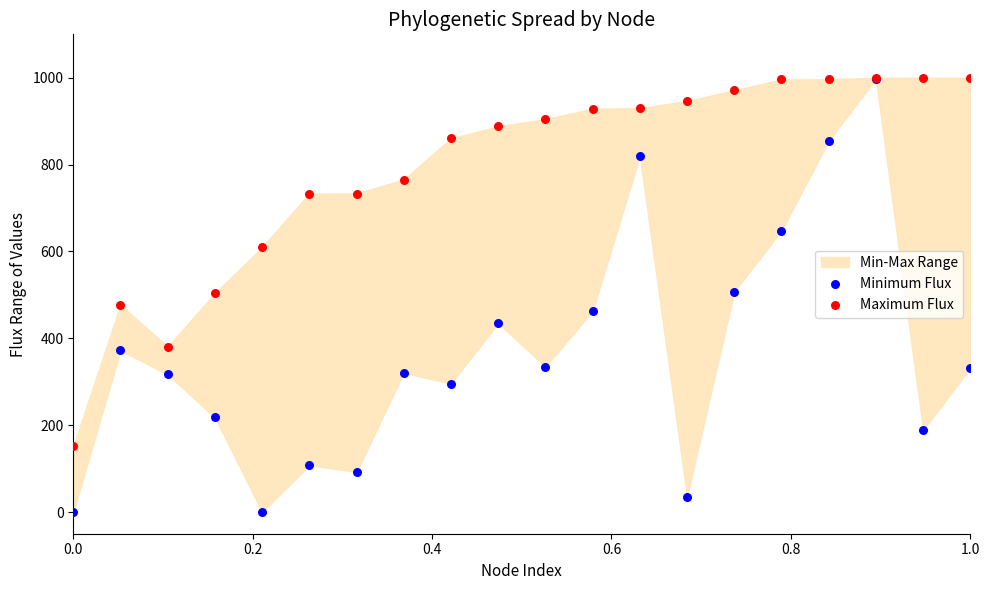

In the Maximum Flux series, what Y value is closest to 575?

609.9